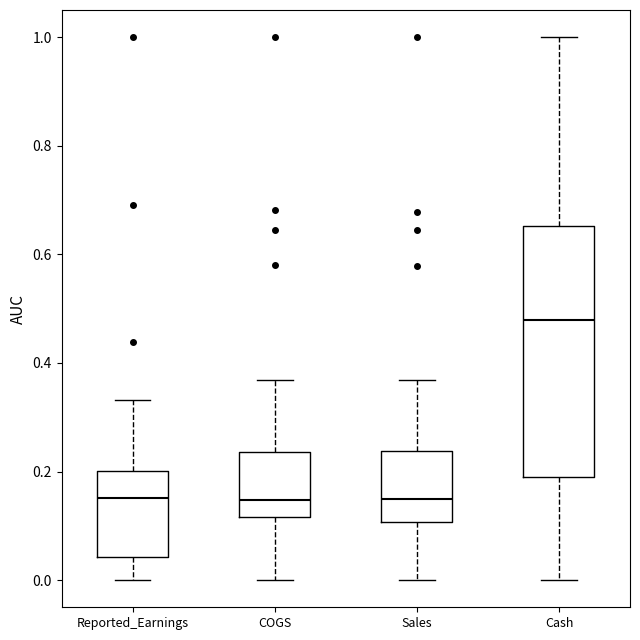

Reading left to right, read every box against the y-axis: the position of its median line, the range the box covers, and the ends of its whiskers. The values are not printed on the chart, so give them approximately, as read against the axis.

Reported_Earnings: median 0.16, box 0.04 to 0.20, whiskers 0.00 to 0.34
COGS: median 0.14, box 0.12 to 0.24, whiskers 0.00 to 0.36
Sales: median 0.14, box 0.10 to 0.24, whiskers 0.00 to 0.36
Cash: median 0.48, box 0.18 to 0.66, whiskers 0.00 to 1.00